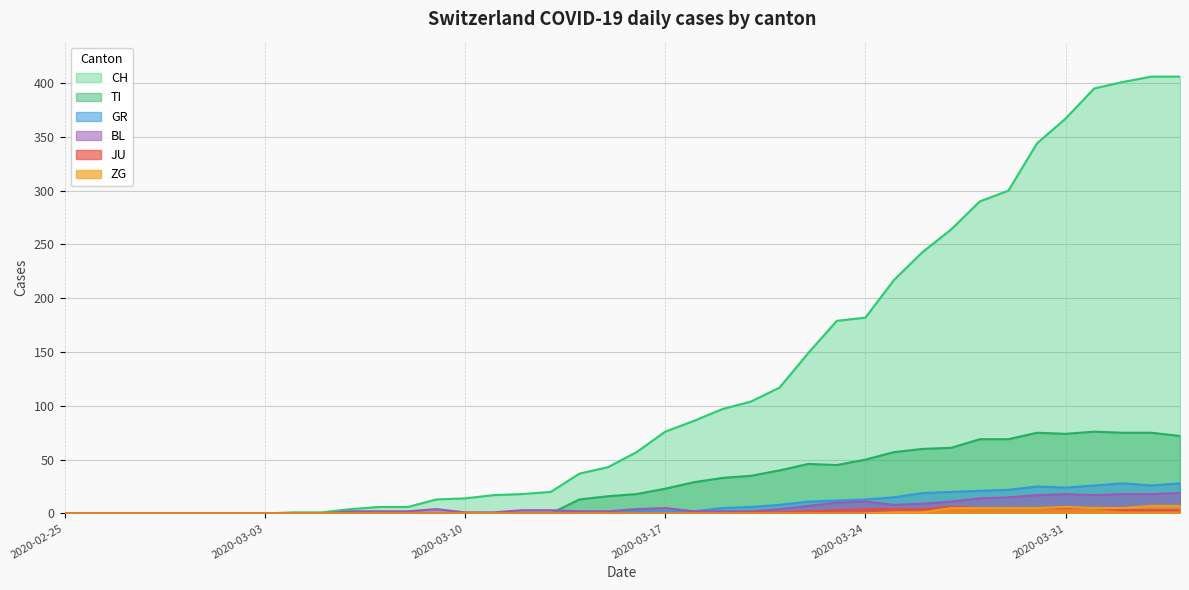

True or false: ZG has more than 1 interior local peaks.

False